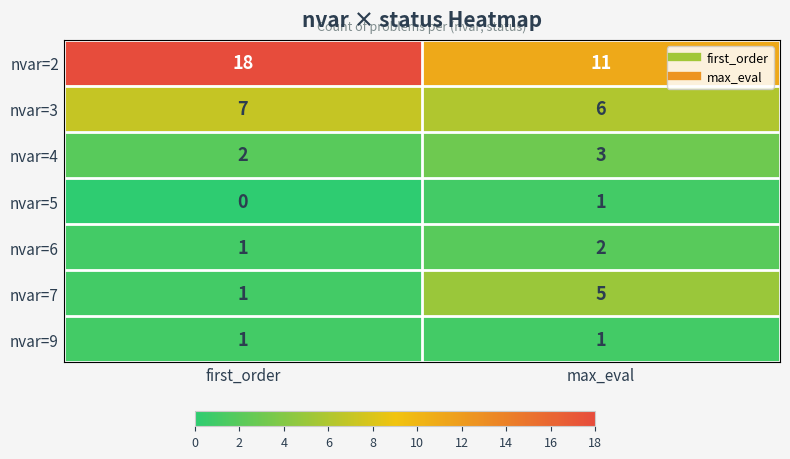

Count the number of categories in the chart.

2